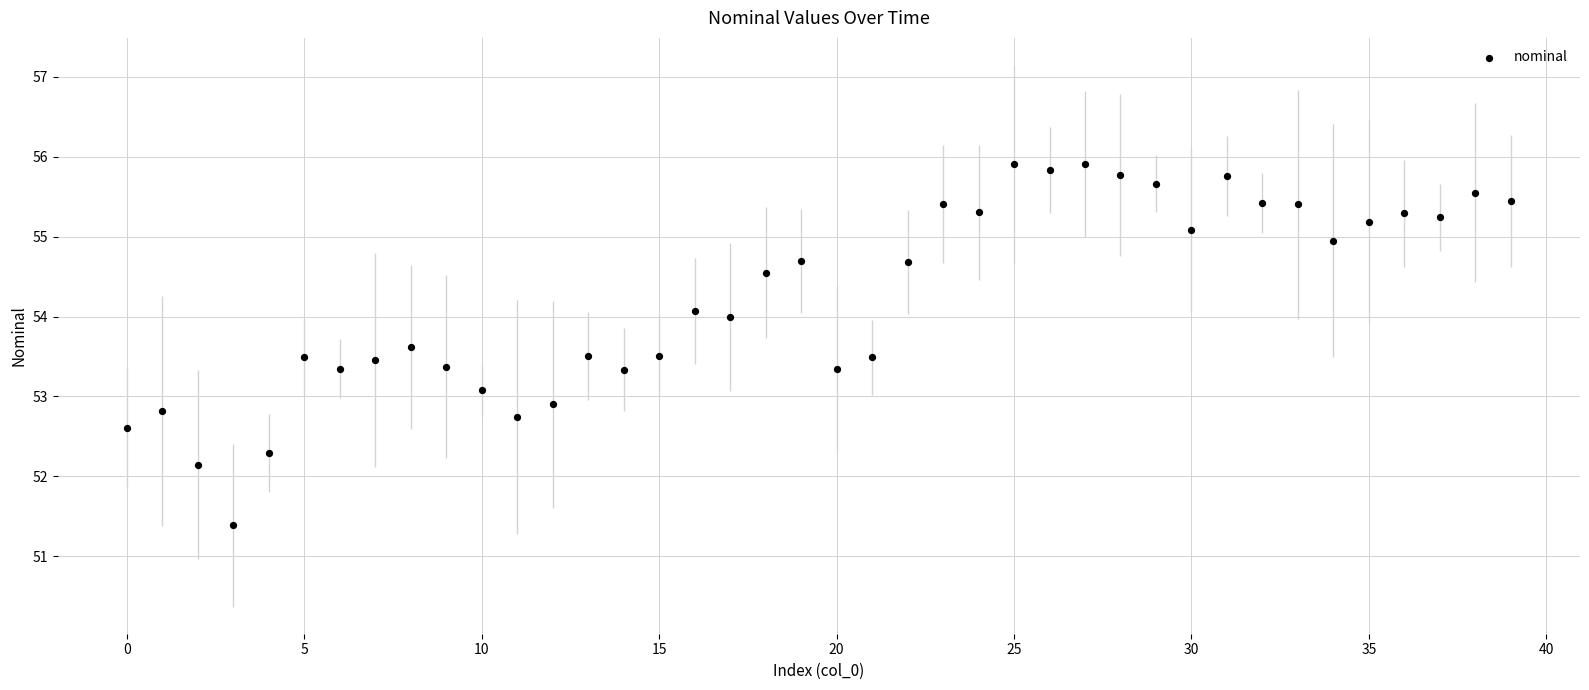

What is the range of Y values (max minus min)?

4.5